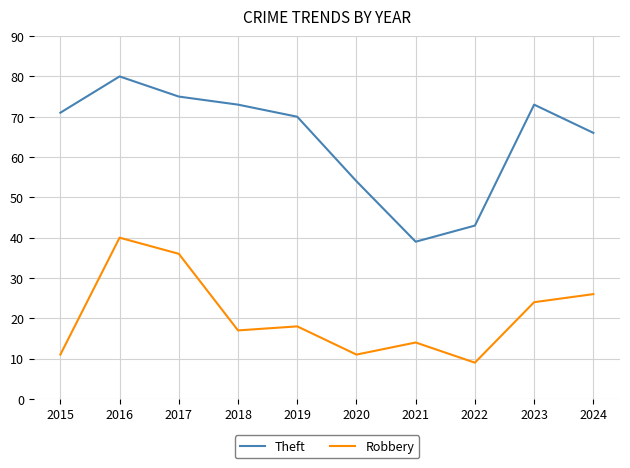

Is it true that Robbery equals 17 at 2018?

True